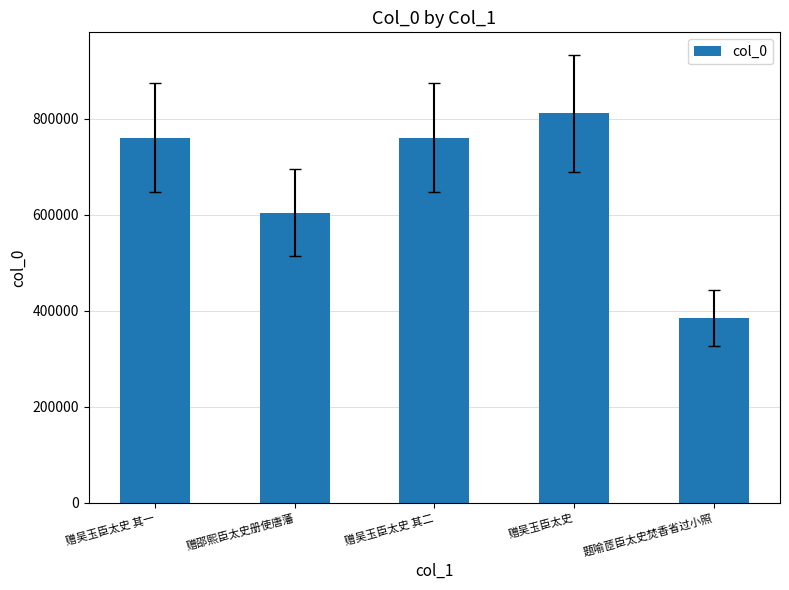

What is the label of the 4th bar from the right?

赠邵熙臣太史册使唐藩